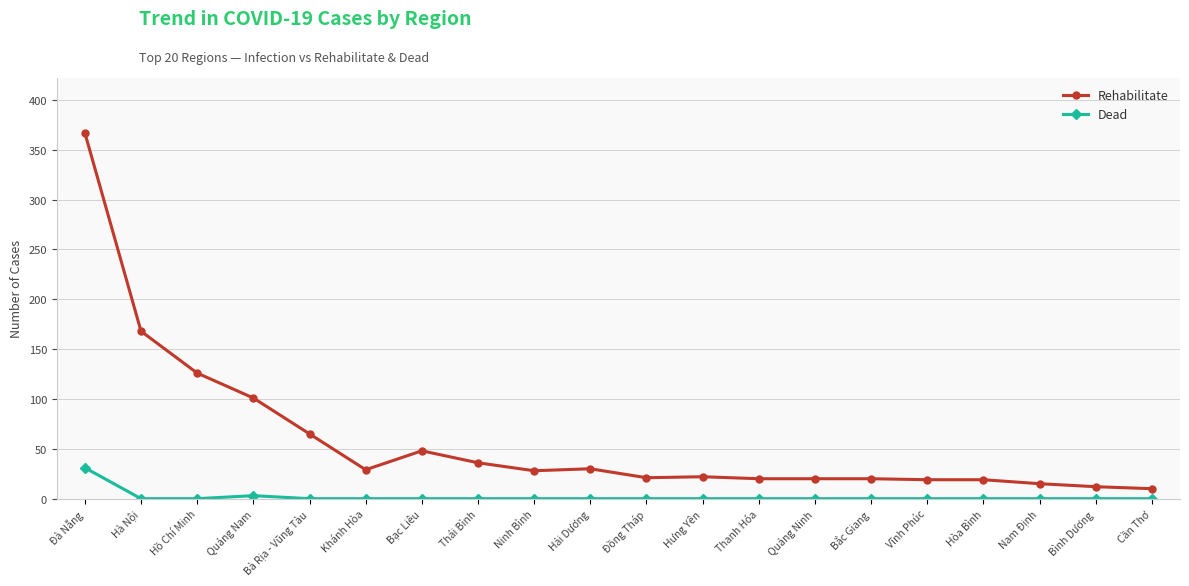

Is the value of Dead at Ninh Bình greater than the value of Rehabilitate at Bình Dương?

No